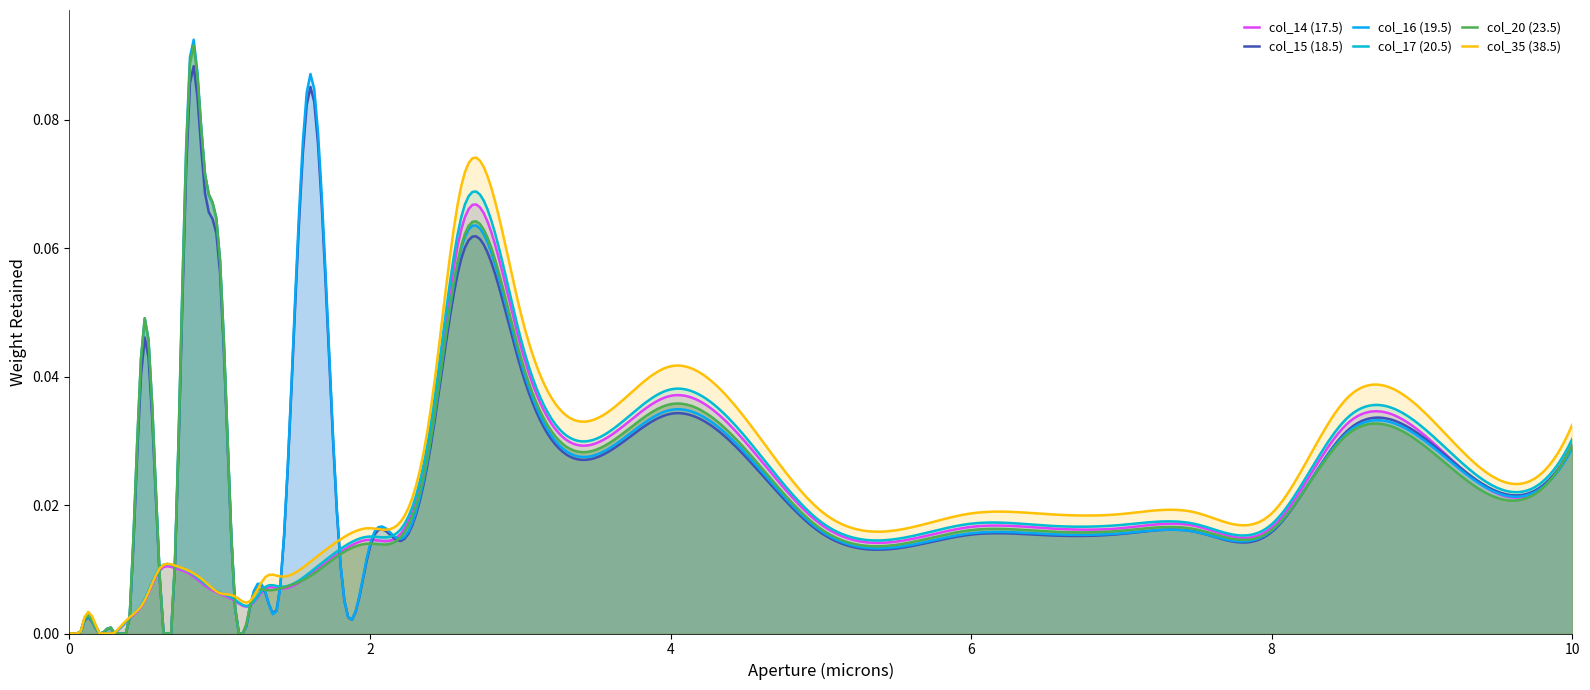

Reading left to right, extract all data points from this chart.

col_14 (17.5): 0.0	0.0	0.0	0.0	0.0	0.0	0.0	0.0	0.0	0.0	0.0	0.0	0.0	0.0	0.0	0.0	0.0	0.0	0.0	0.0	0.0	0.0	0.0	0.1	0.0	0.0	0.0	0.0	0.0	0.0	0.0	0.0	0.0	0.0	0.0
col_15 (18.5): 0.0	0.0	0.0	0.0	0.0	0.0	0.0	0.0	0.0	0.0	0.0	0.1	0.1	0.1	0.0	0.0	0.0	0.0	0.1	0.0	0.0	0.0	0.0	0.1	0.0	0.0	0.0	0.0	0.0	0.0	0.0	0.0	0.0	0.0	0.0
col_16 (19.5): 0.0	0.0	0.0	0.0	0.0	0.0	0.0	0.0	0.0	0.0	0.0	0.1	0.1	0.1	0.0	0.0	0.0	0.0	0.1	0.0	0.0	0.0	0.0	0.1	0.0	0.0	0.0	0.0	0.0	0.0	0.0	0.0	0.0	0.0	0.0
col_17 (20.5): 0.0	0.0	0.0	0.0	0.0	0.0	0.0	0.0	0.0	0.0	0.0	0.0	0.0	0.0	0.0	0.0	0.0	0.0	0.0	0.0	0.0	0.0	0.0	0.1	0.0	0.0	0.0	0.0	0.0	0.0	0.0	0.0	0.0	0.0	0.0
col_20 (23.5): 0.0	0.0	0.0	0.0	0.0	0.0	0.0	0.0	0.0	0.0	0.0	0.1	0.1	0.1	0.0	0.0	0.0	0.0	0.0	0.0	0.0	0.0	0.0	0.1	0.0	0.0	0.0	0.0	0.0	0.0	0.0	0.0	0.0	0.0	0.0
col_35 (38.5): 0.0	0.0	0.0	0.0	0.0	0.0	0.0	0.0	0.0	0.0	0.0	0.0	0.0	0.0	0.0	0.0	0.0	0.0	0.0	0.0	0.0	0.0	0.0	0.1	0.1	0.0	0.0	0.0	0.0	0.0	0.0	0.0	0.0	0.0	0.0